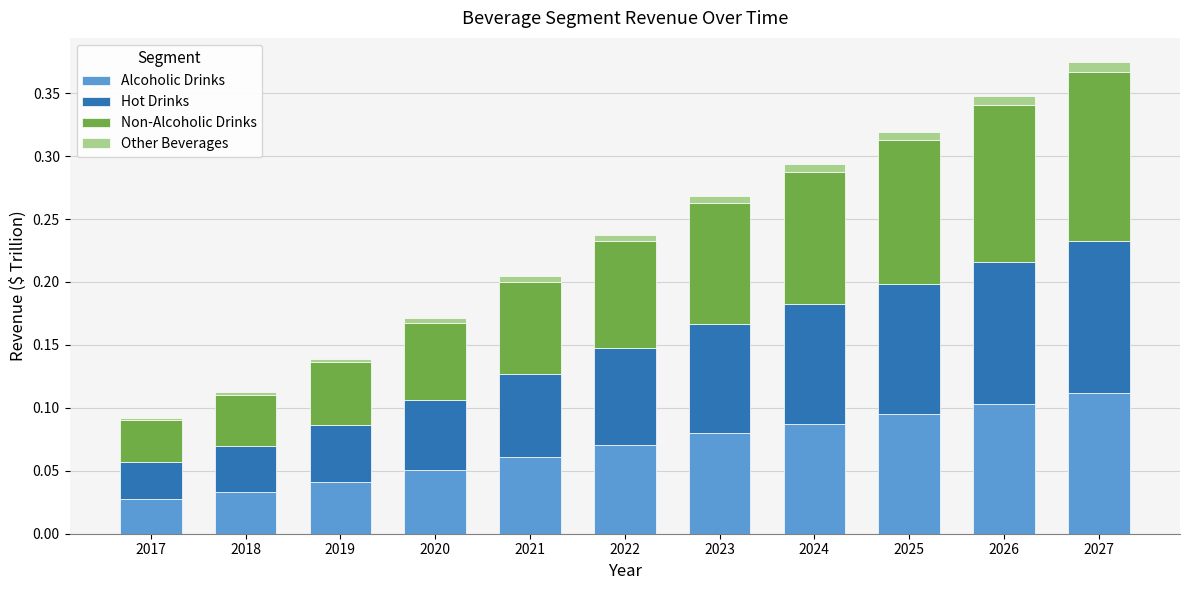

Is it true that Alcoholic Drinks equals 0.1 at 2020?

True